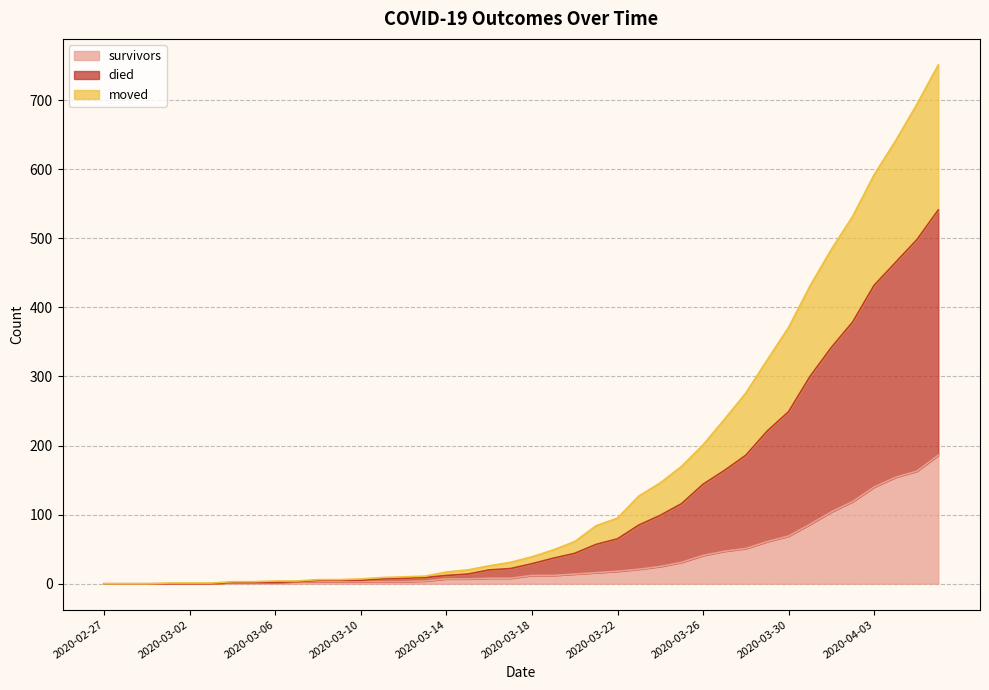

What is the difference between the survivors values at 2020-03-12 and 2020-03-18?

9